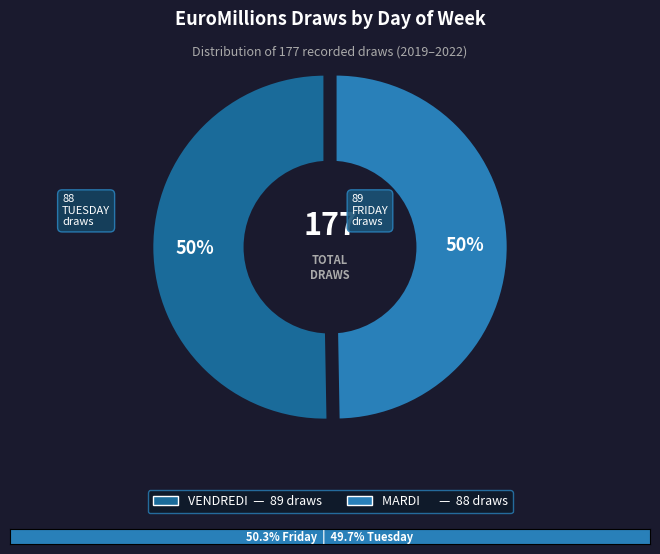

To the nearest percent, what is the average slice percentage?

50%